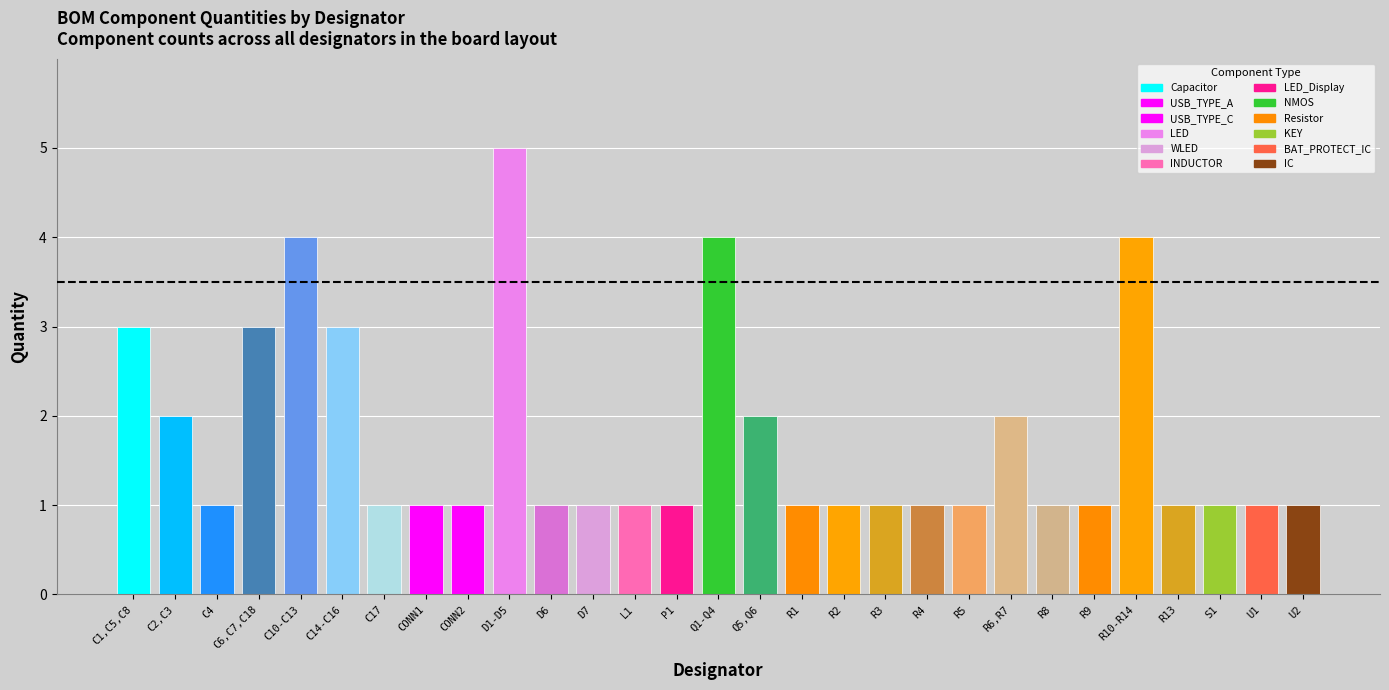

True or false: the data shows 5 at Q1-Q4.

False